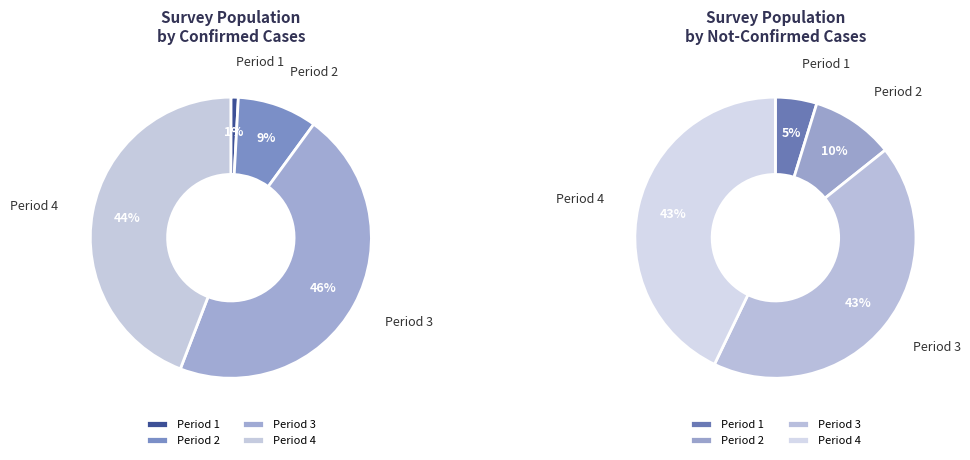

True or false: 11 accounts for 0% of the total.

True